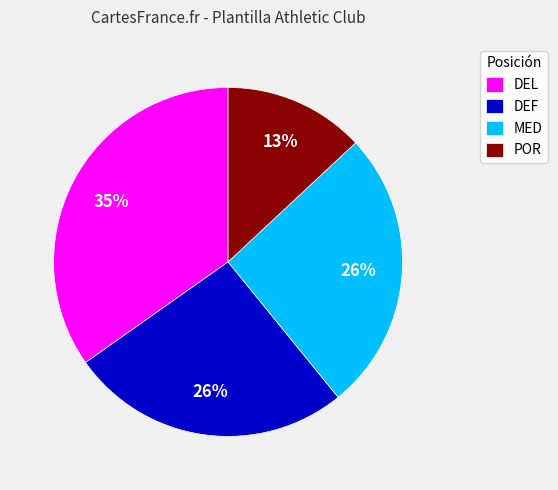

Does any single category account for the majority?

No